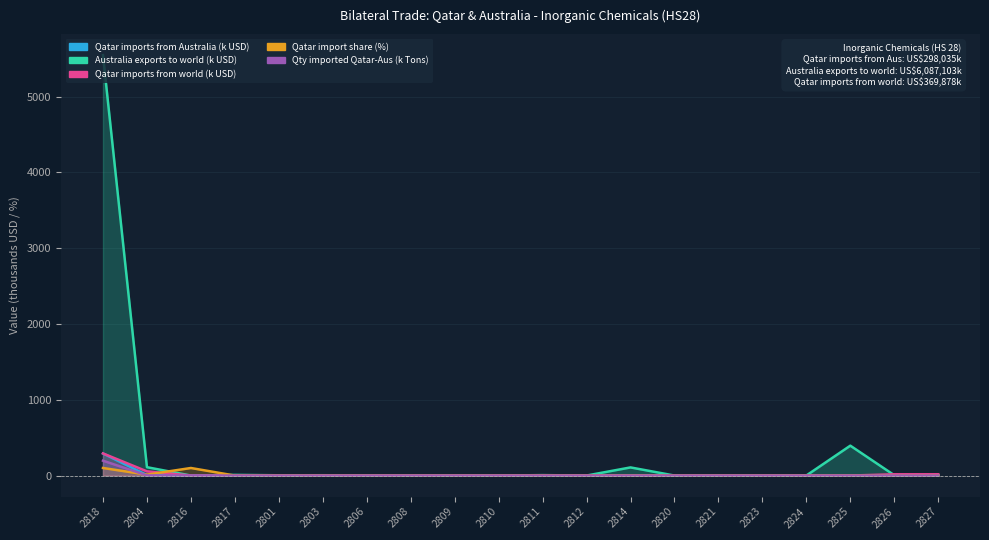

The value of Qatar import share % at 2812 is 0.0. True or false?

True